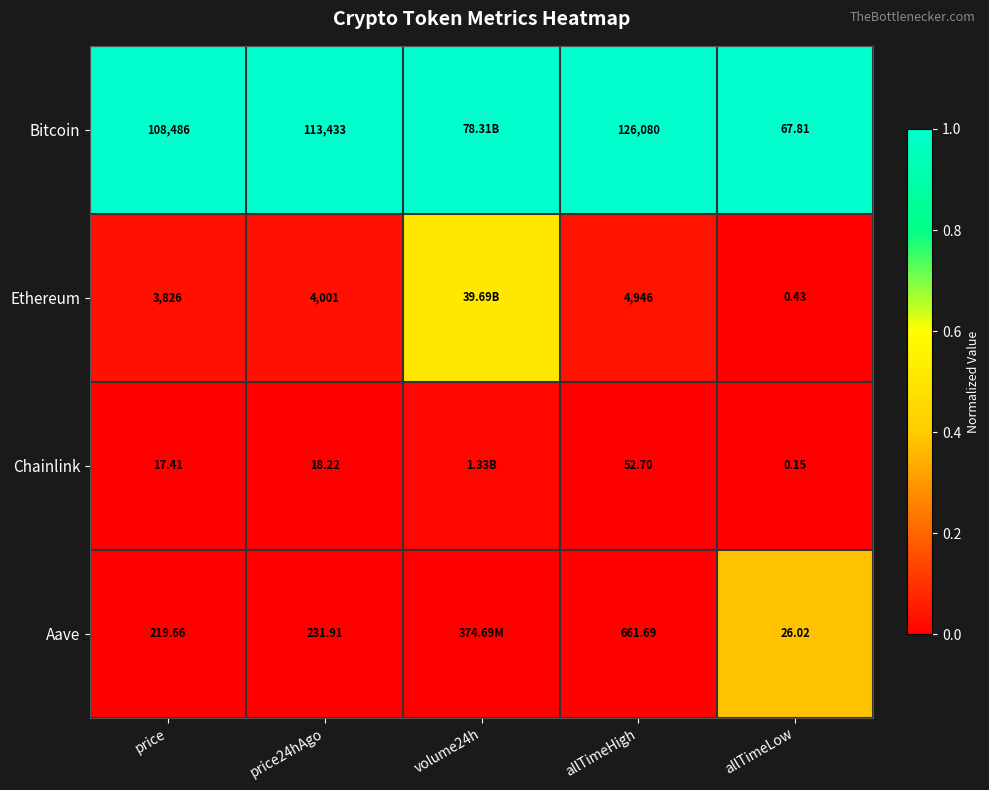

What is the spread (max minus min) of values at price?

108468.6